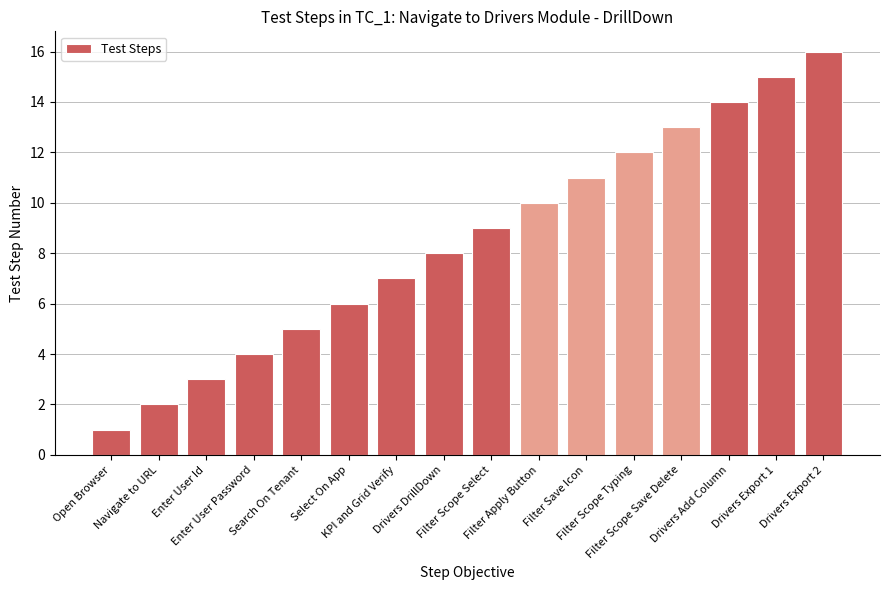

Approximately how many times larger is the value at Drivers Export 2 compared to Drivers Export 1?

1.1